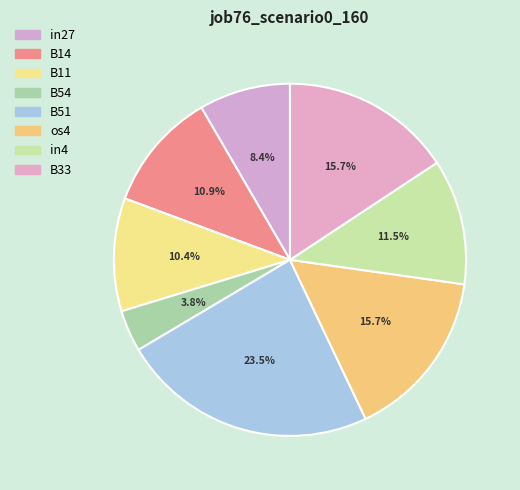

To the nearest percent, what portion does B11 represent?

10%